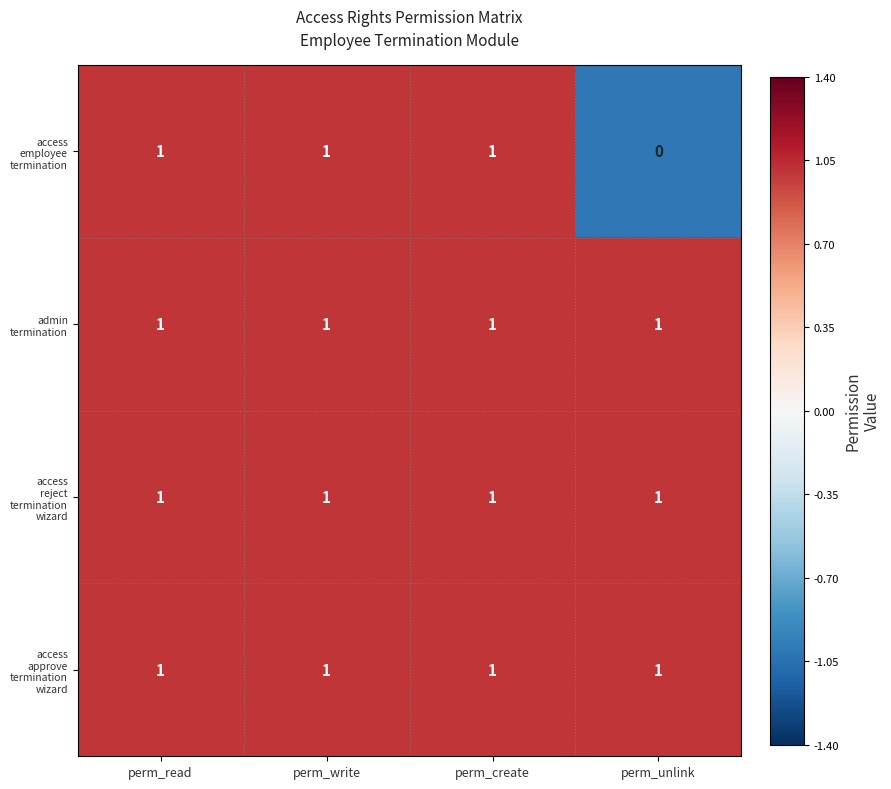

At how many categories does at least one series exceed 0?

4